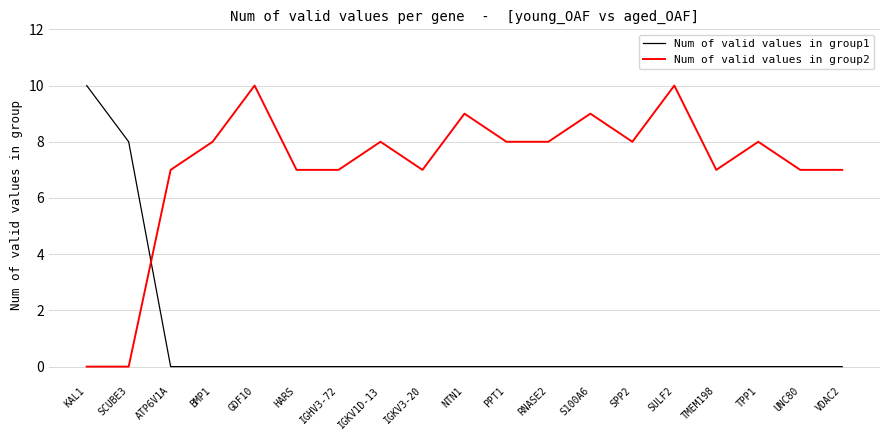

How many lines are shown in the chart?

2